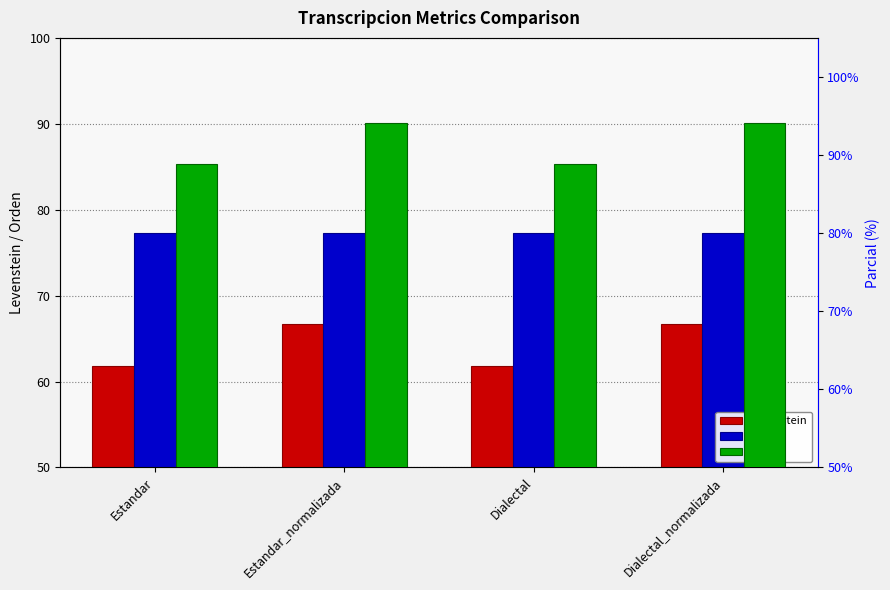

What is the difference between the highest and lowest values at Estandar_normalizada?

27.5